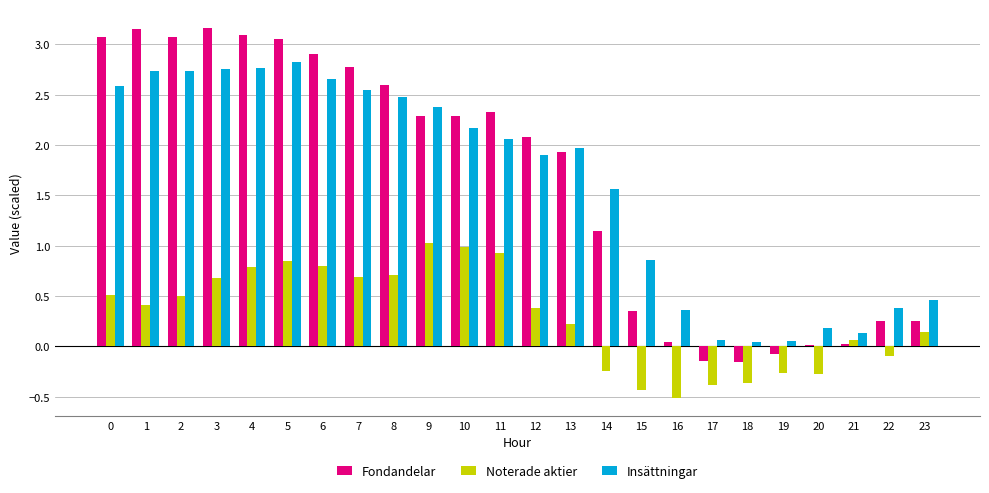

Does the chart contain stacked bars?

No